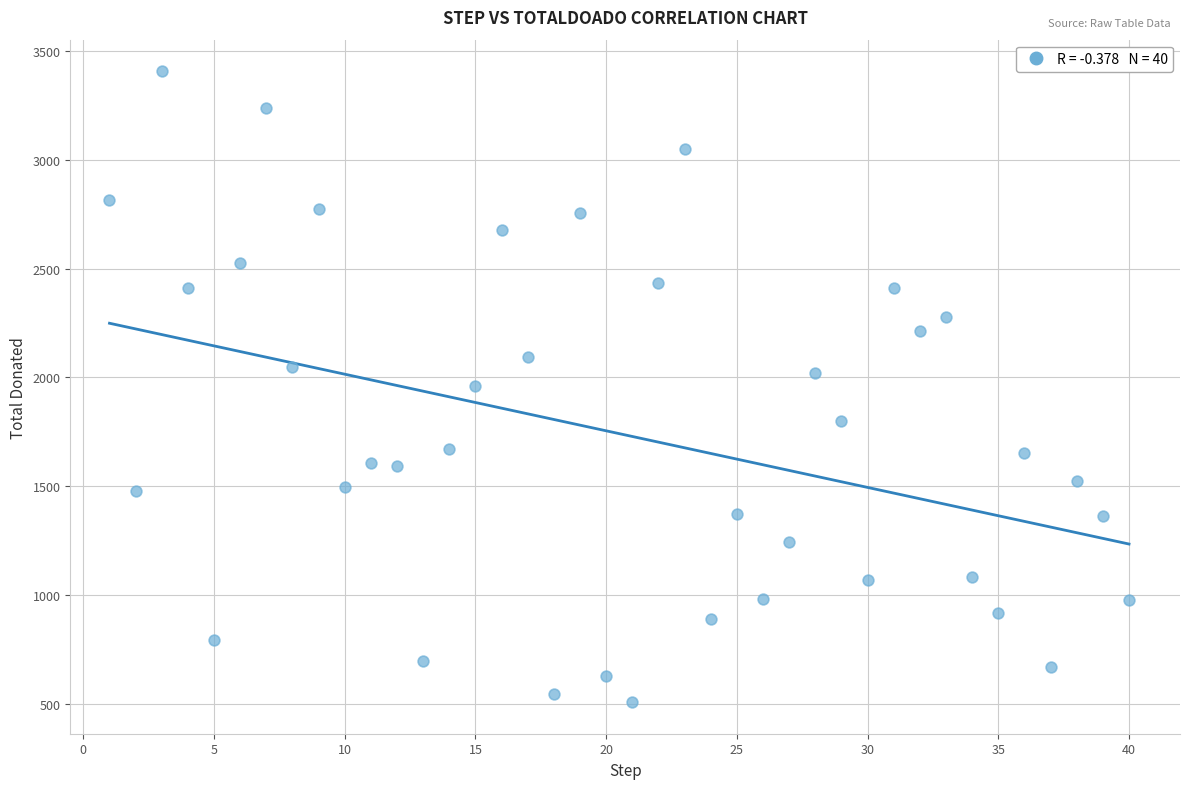

What is the range of Y values (max minus min)?

2901.0